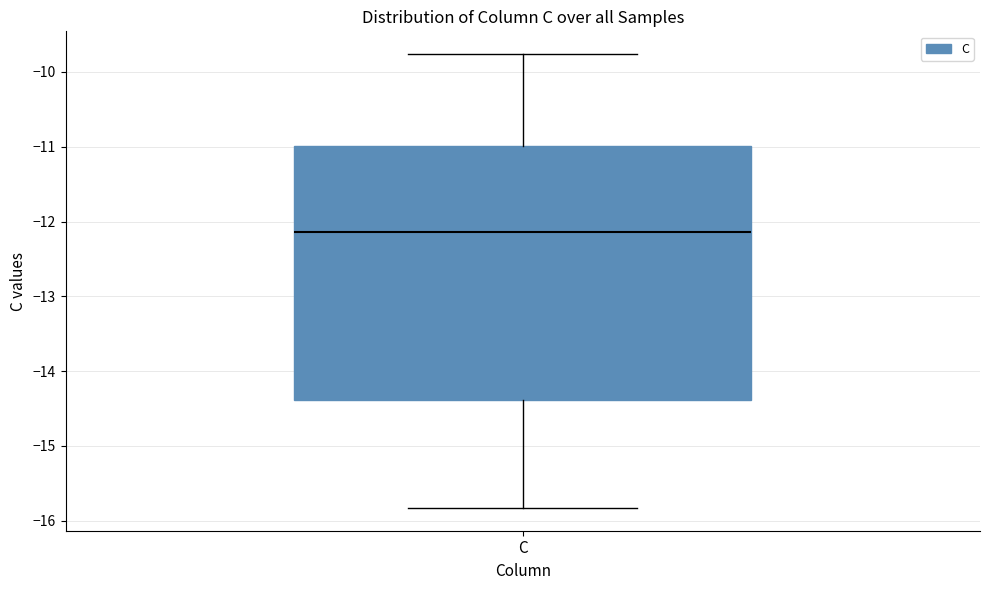

Transcribe this box plot: give where the median line is, the range the box spans, and where the two whiskers end, as read against the y-axis. The values are not printed on the chart, so give them approximately, as read against the axis.

median -12.1, box -14.4 to -11.0, whiskers -15.8 to -9.8